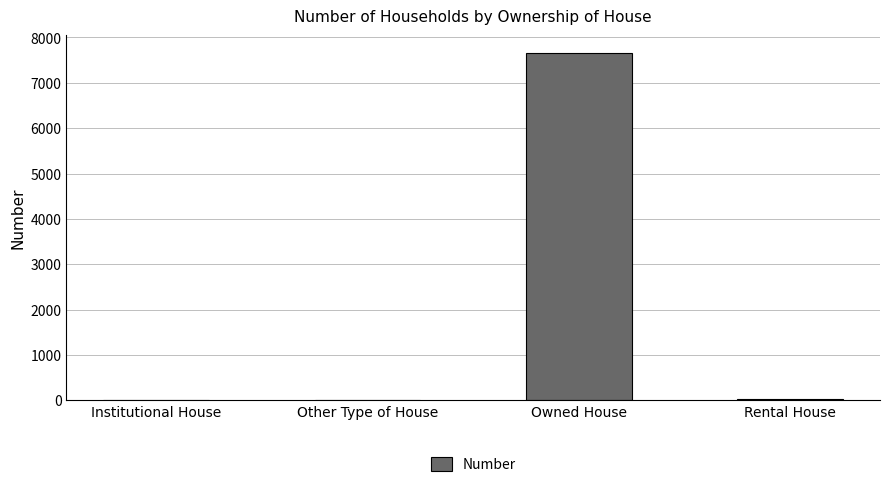

True or false: the data shows 2763 at Owned House.

False